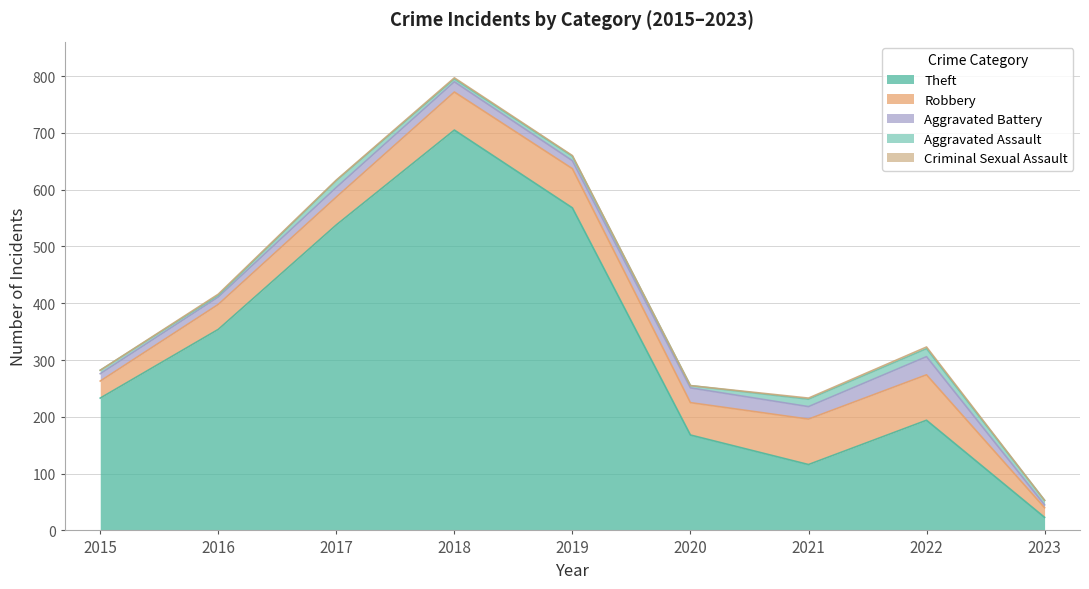

What is the minimum value for Aggravated Assault?

3